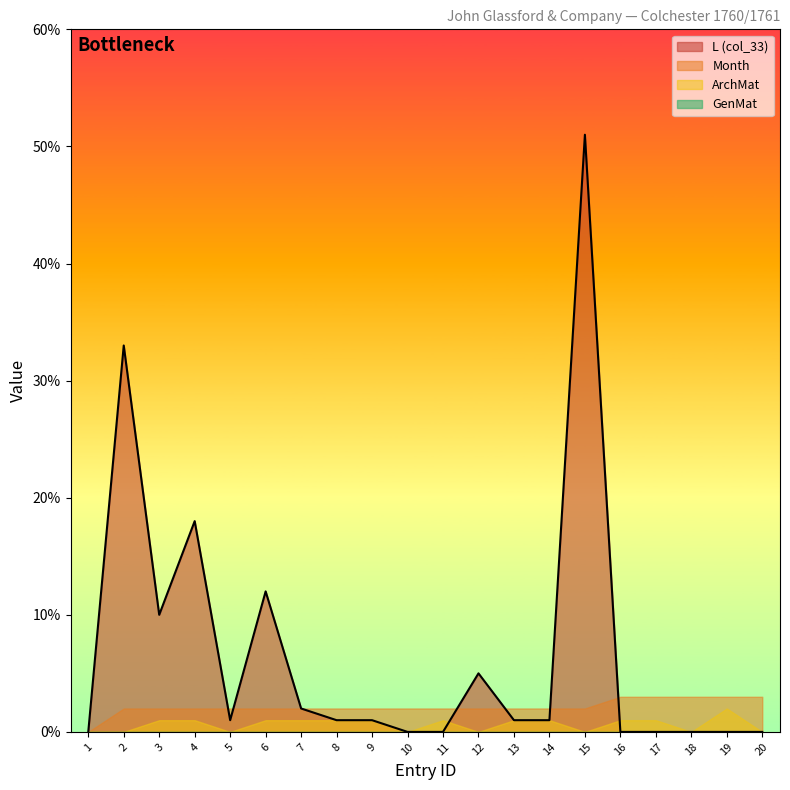

What is the sum of all ArchMat (col_35) values?

13